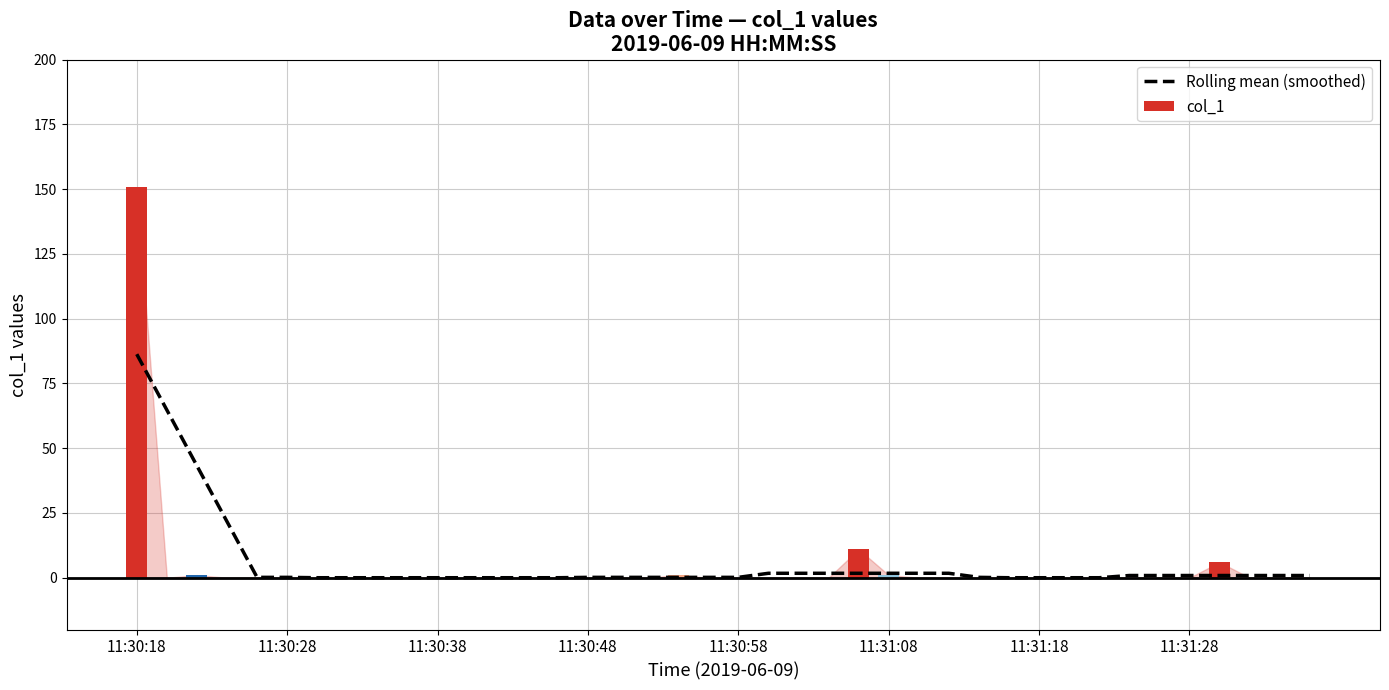

Rank the categories by Rolling mean (smoothed) value from lowest to highest.

11:31:18, 11:31:28, 8, 9, 10, 11, 12, 13, 14, 29, 30, 31, 32, 11:30:58, 11:31:08, 15, 16, 17, 18, 19, 20, 28, 33, 34, 35, 36, 37, 38, 39, 21, 22, 23, 24, 25, 26, 27, 11:30:48, 11:30:38, 11:30:28, 11:30:18